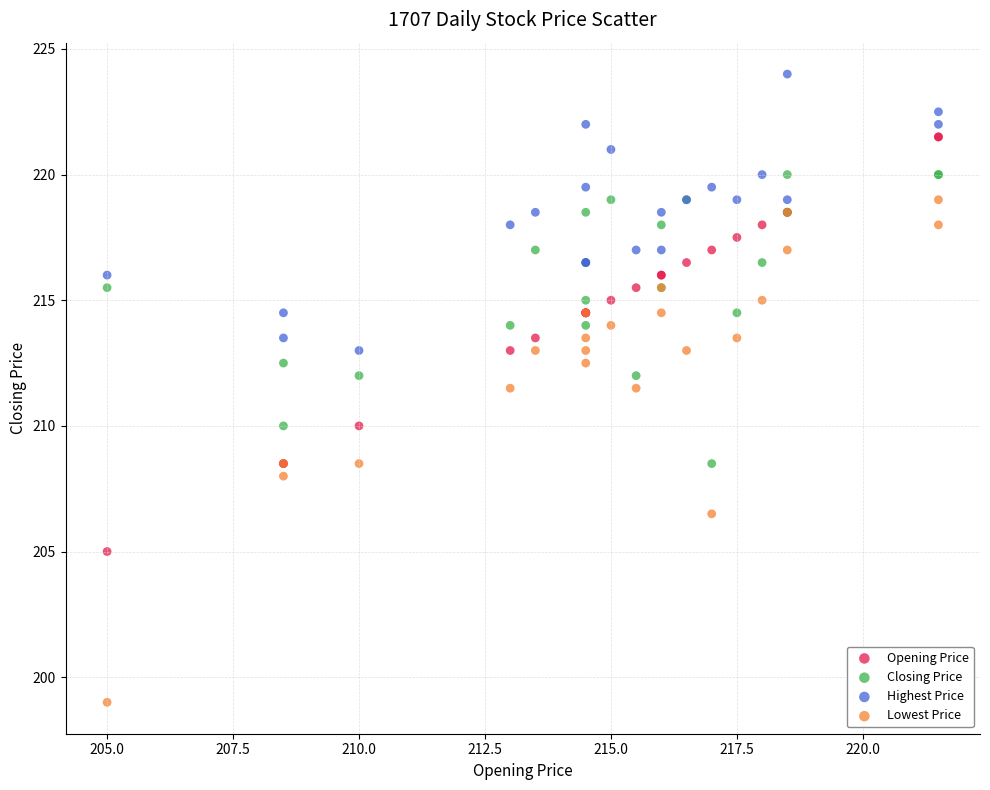

Which series contains the lowest Y value?

Lowest Price